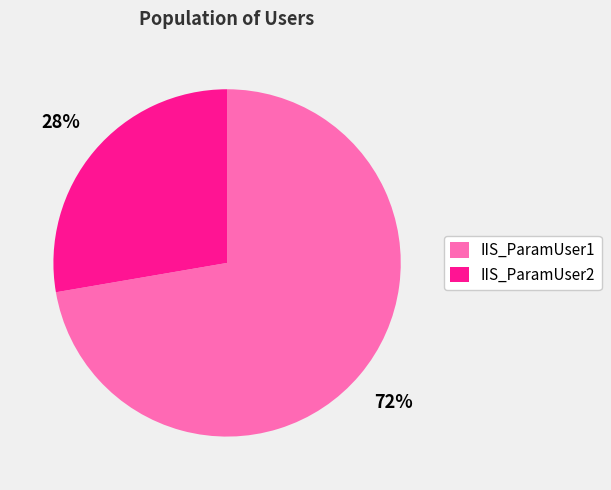

The IIS_ParamUser1 slice represents 72% of the pie. True or false?

True